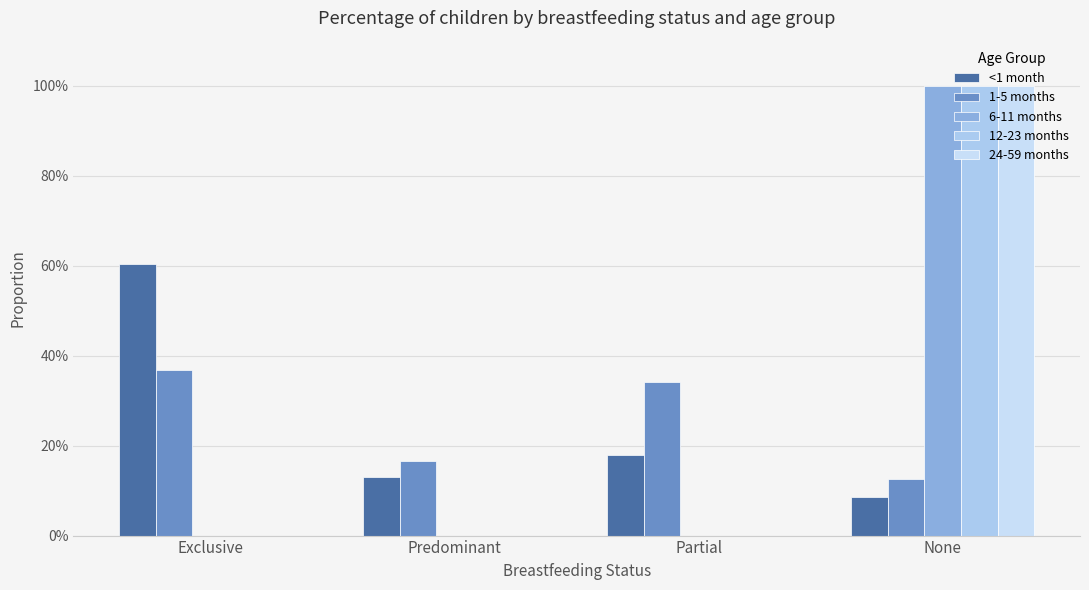

Which category has the highest value in the 12-23 months series?

None